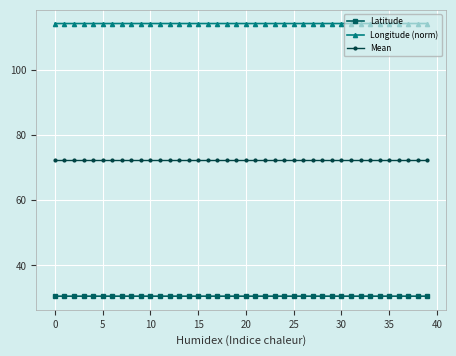

Rank the series by their maximum value, from lowest to highest.

Latitude, Mean, Longitude (norm)